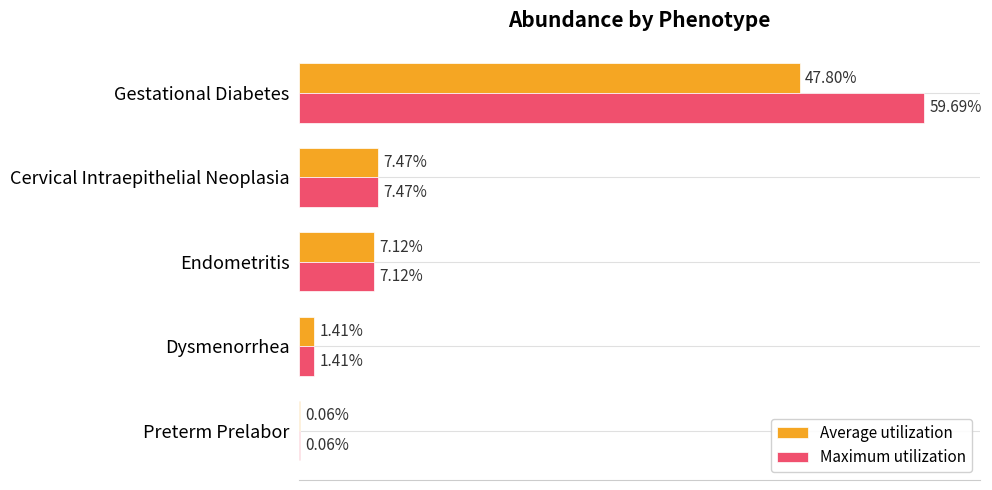

At how many categories does at least one series exceed 0?

5